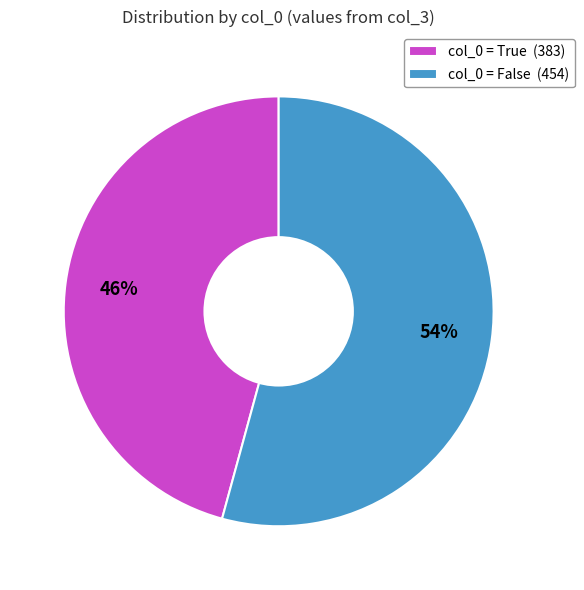

Which slice is the smallest?

col_0 = True (383)